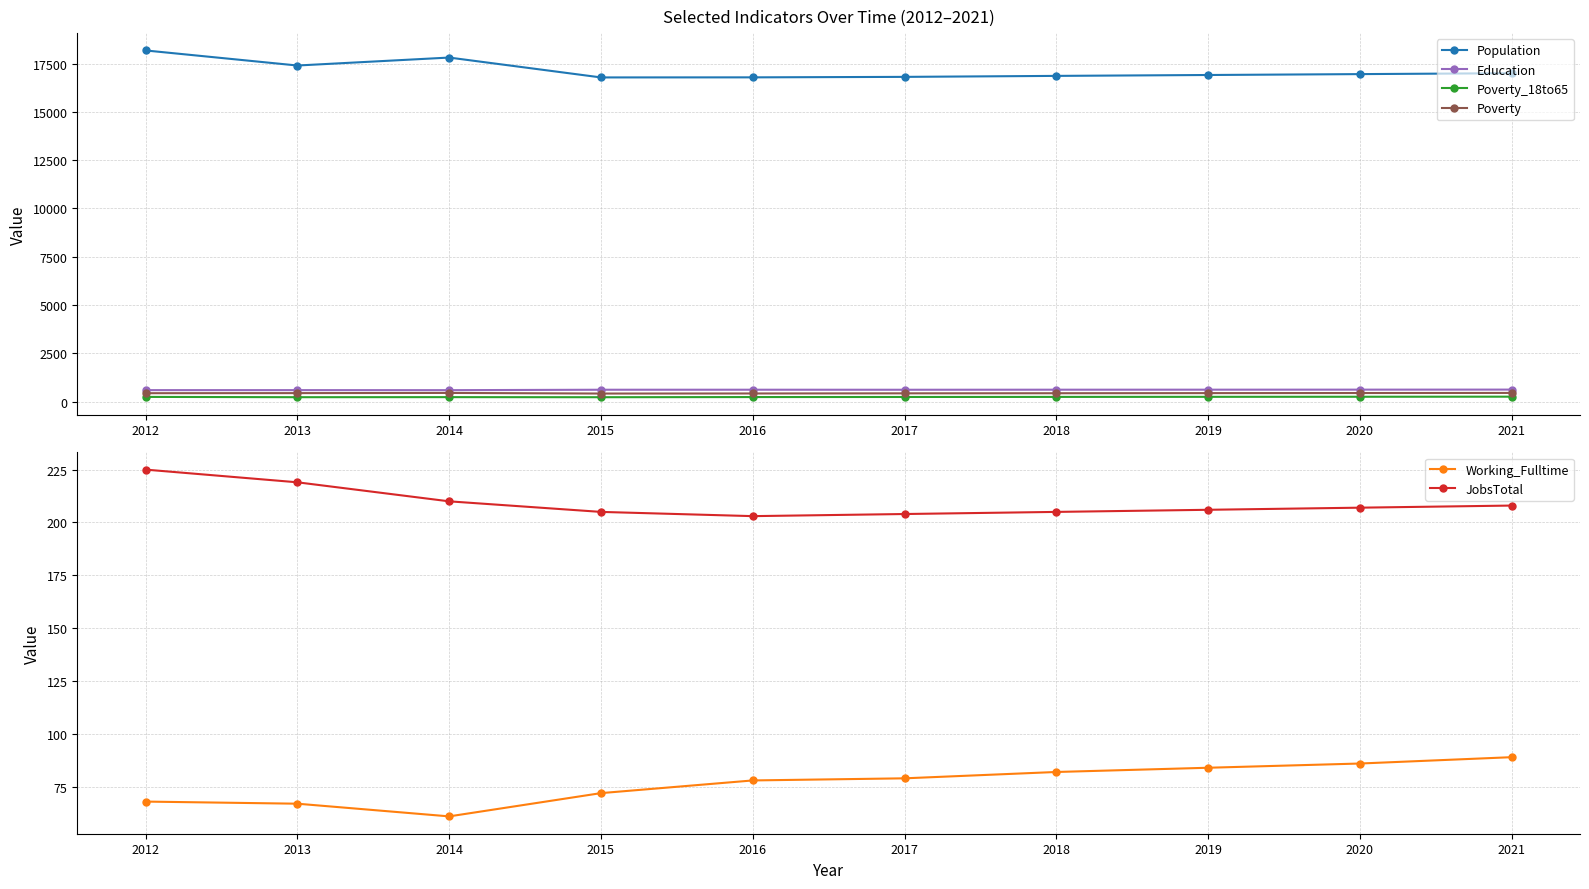

What is the minimum value for Working_Fulltime?

61